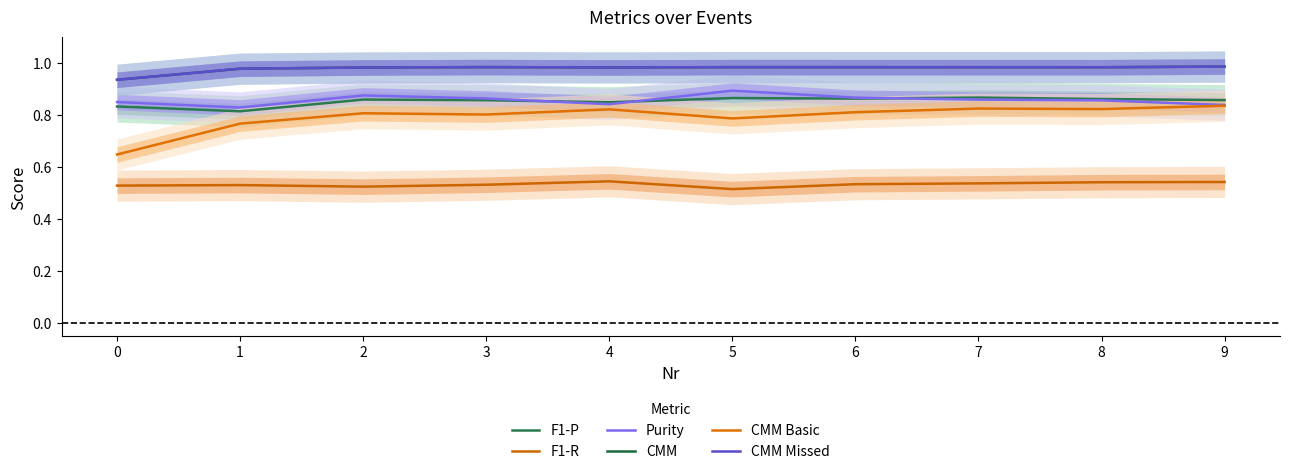

What is the difference between the maximum and minimum values in the CMM Basic series?

0.2